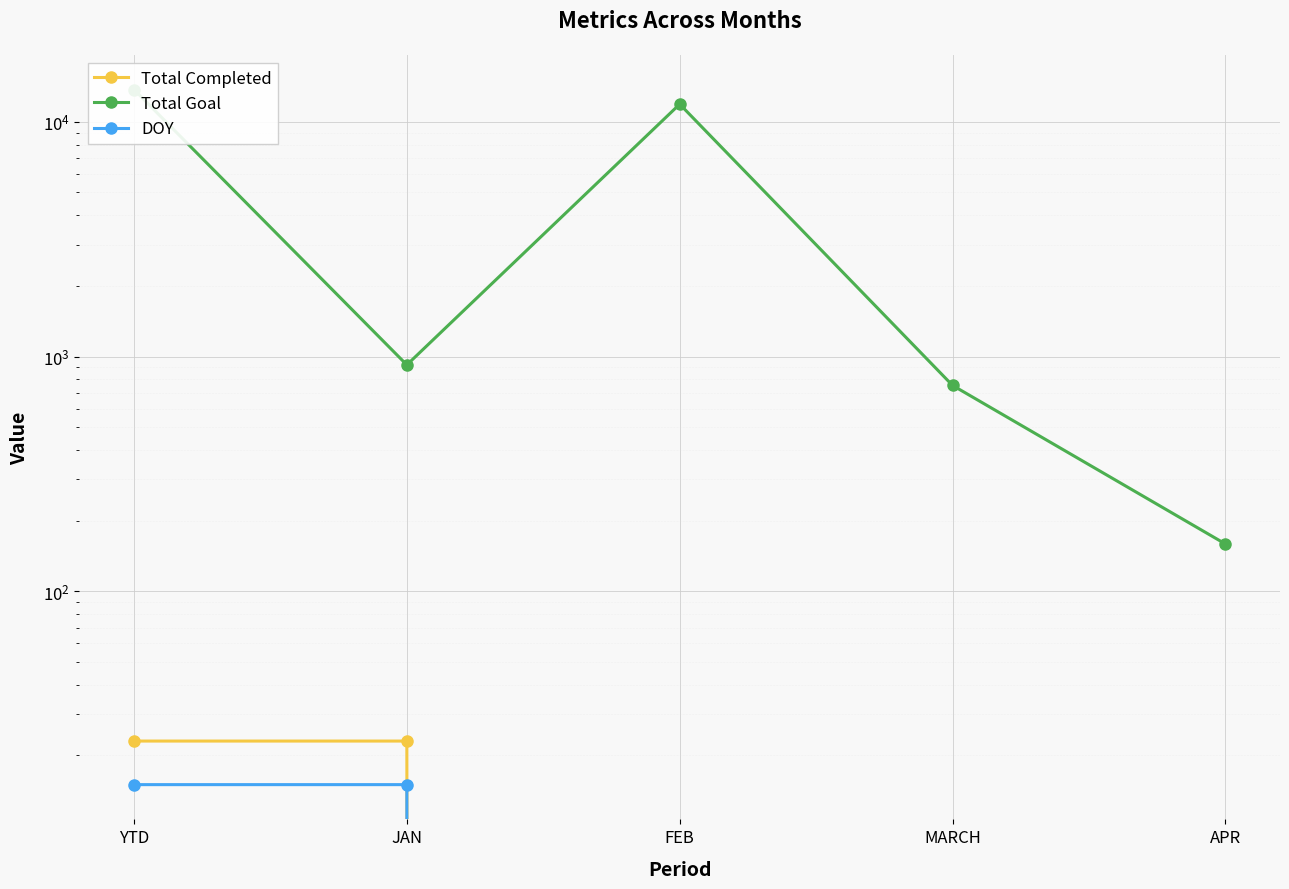

Reading left to right, transcribe all the data shown in this chart.

Total Completed: YTD=23	JAN=23	FEB=0	MARCH=0	APR=0
Total Goal: YTD=13721	JAN=921	FEB=11888	MARCH=753	APR=159
DOY: YTD=15	JAN=15	FEB=0	MARCH=0	APR=0